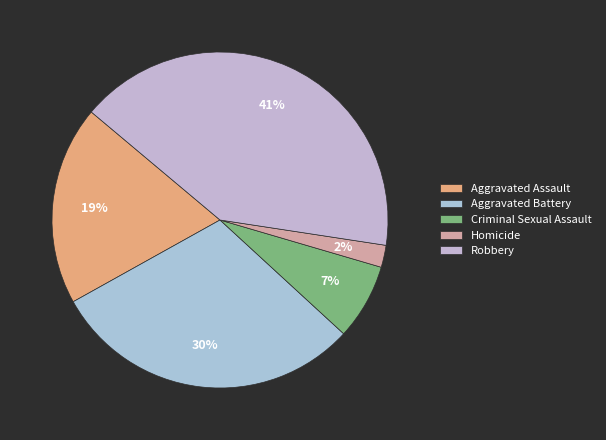

What is the smallest slice in the pie chart?

Homicide